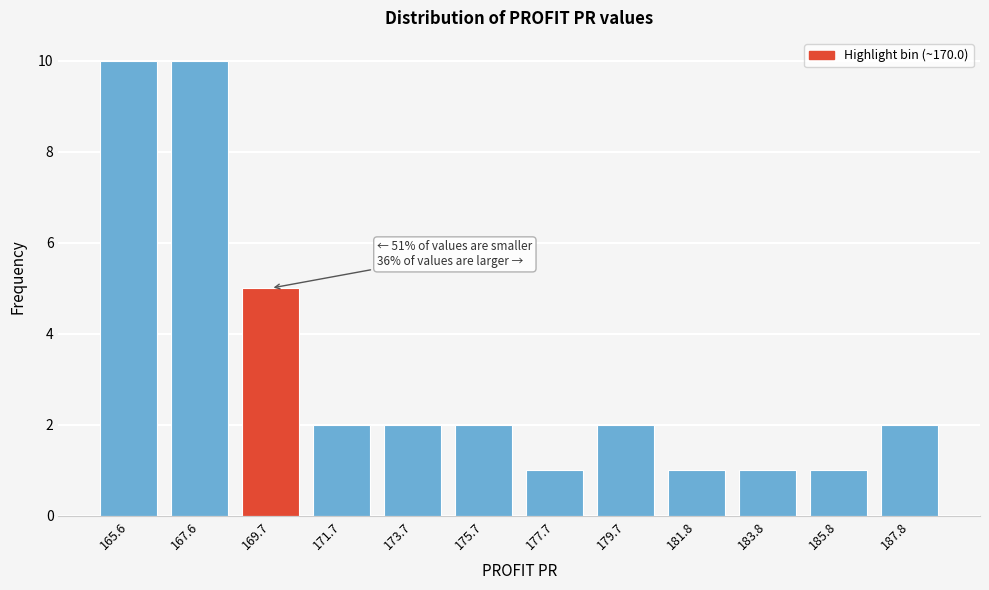

Reading left to right, what are all the values shown in this chart?

10	10	5	2	2	2	1	2	1	1	1	2